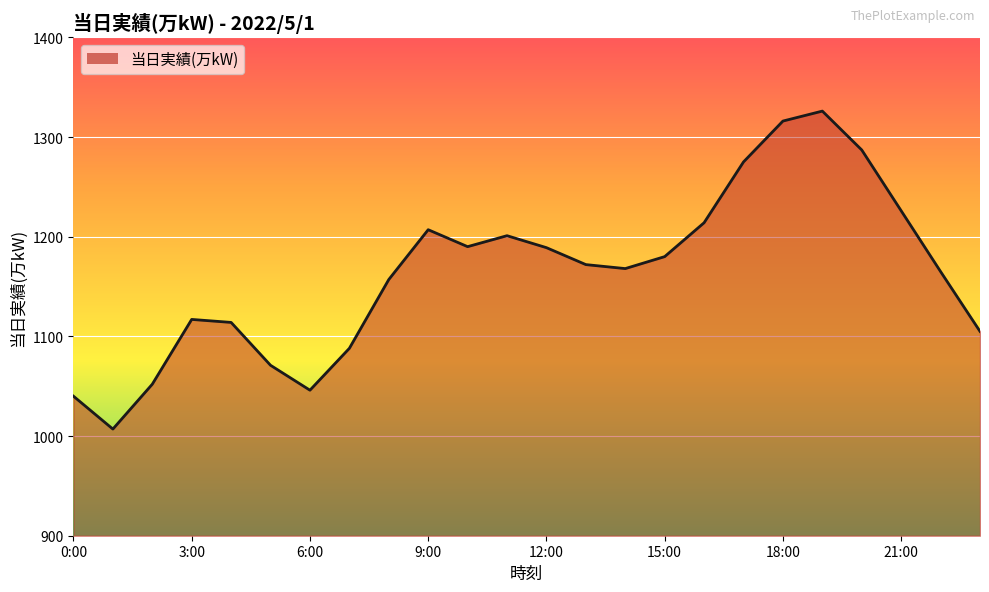

Is it true that the value at 7:00 is 342?

False